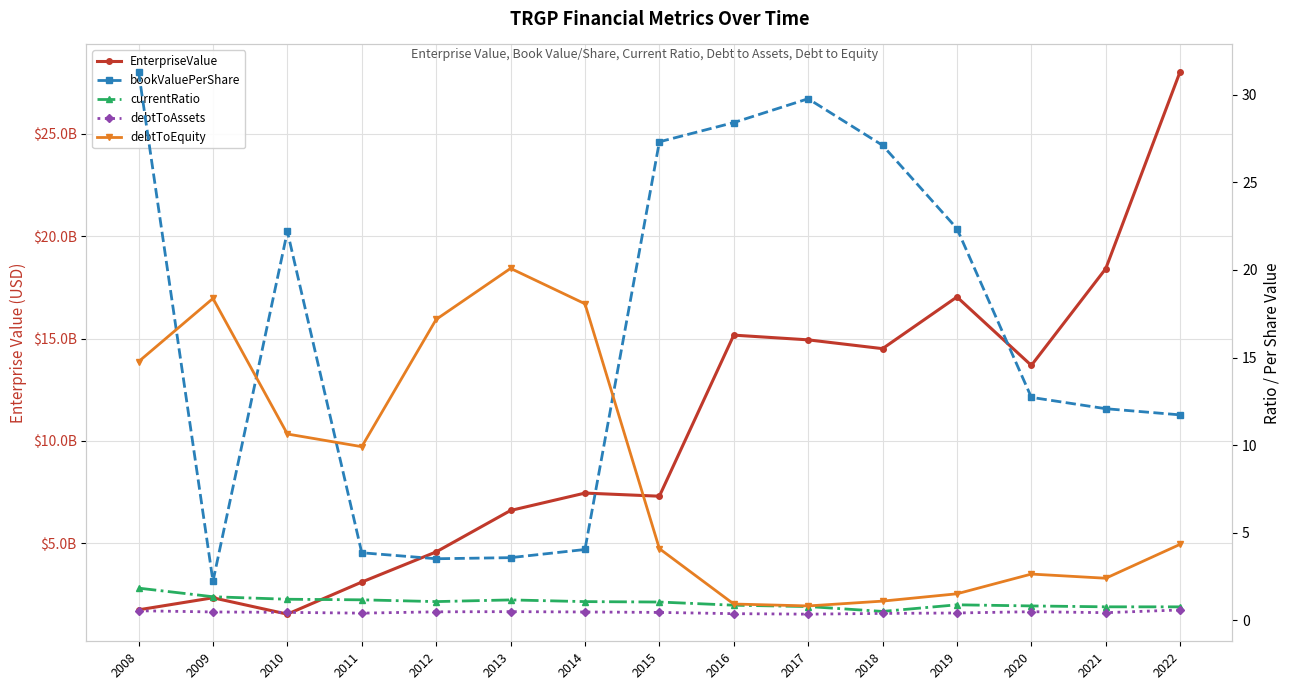

Where is EnterpriseValue nearest to the value 14786557500?

2017